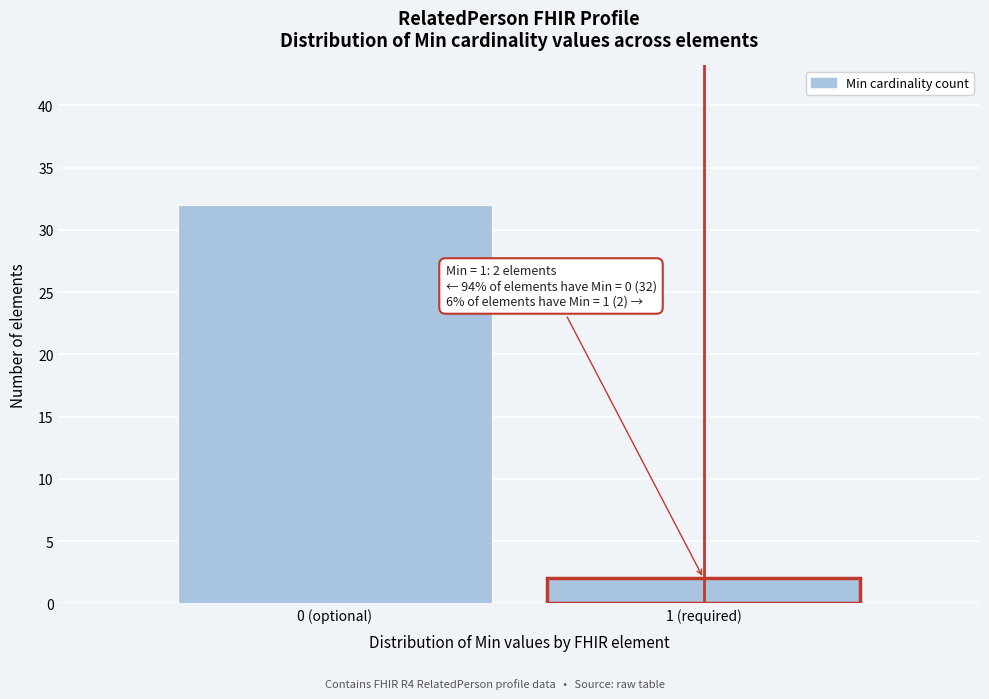

Reading left to right, extract all data points from this chart.

0 (optional)=32	1 (required)=2